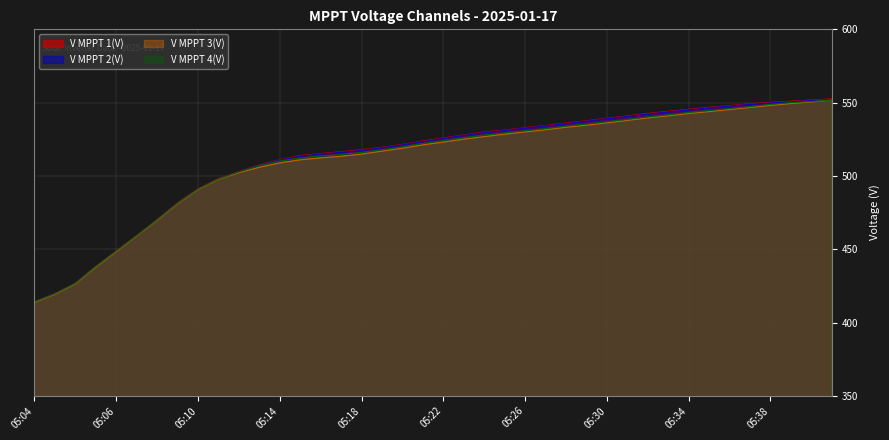

At which category is the sum across all series the highest?

05:41